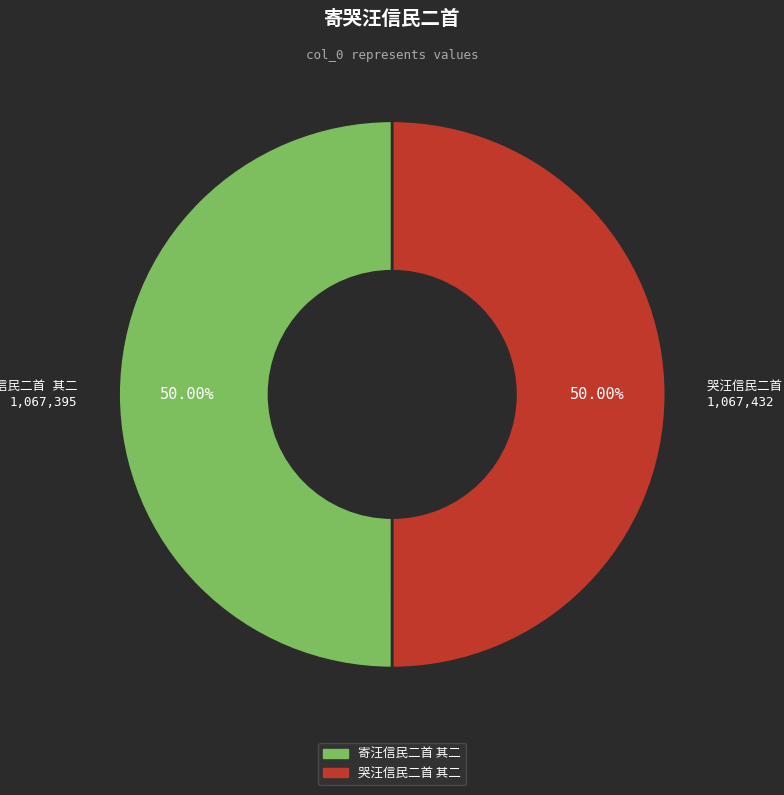

Rank the categories by value from highest to lowest.

哭汪信民二首 其二, 寄汪信民二首 其二